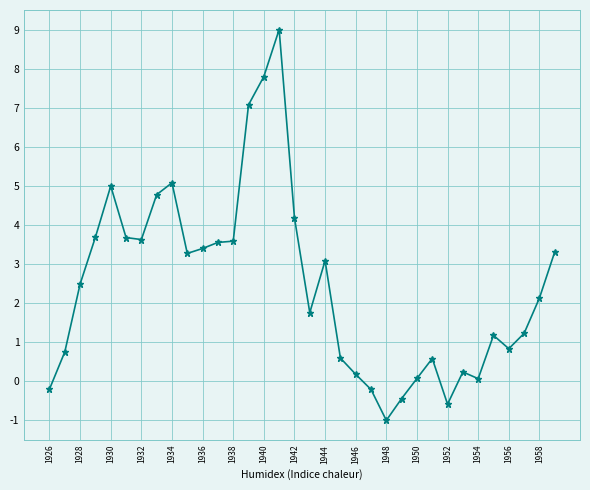

What is the difference between the second highest and minimum values?

8.8